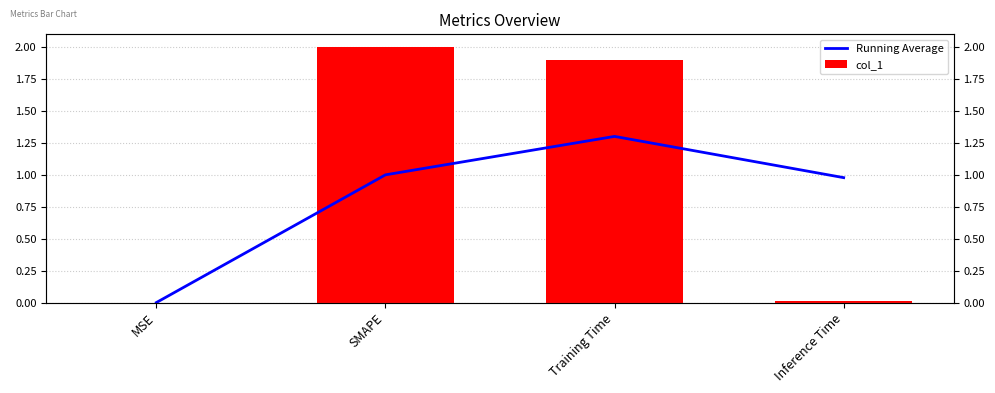

At which label does col_1 reach its peak?

SMAPE